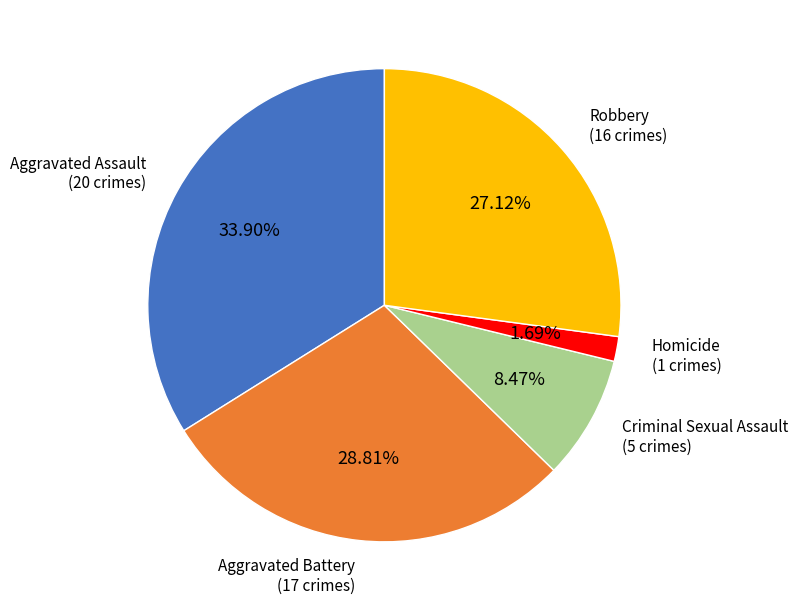

How many segments does this pie chart have?

5